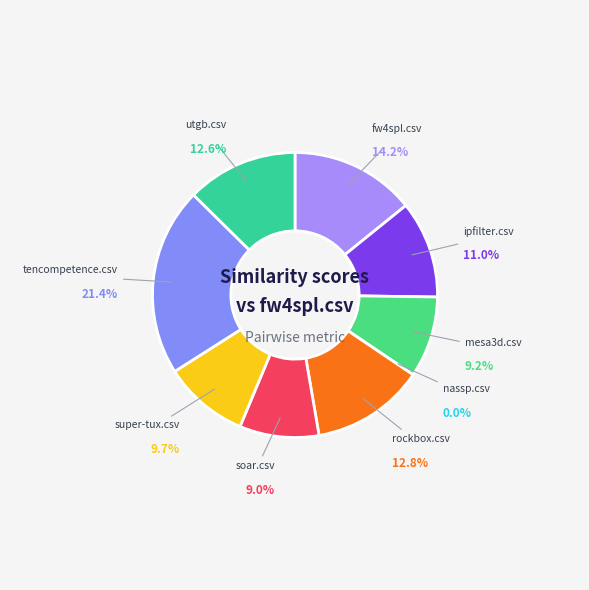

Which has a higher value, fw4spl.csv or nassp.csv?

fw4spl.csv